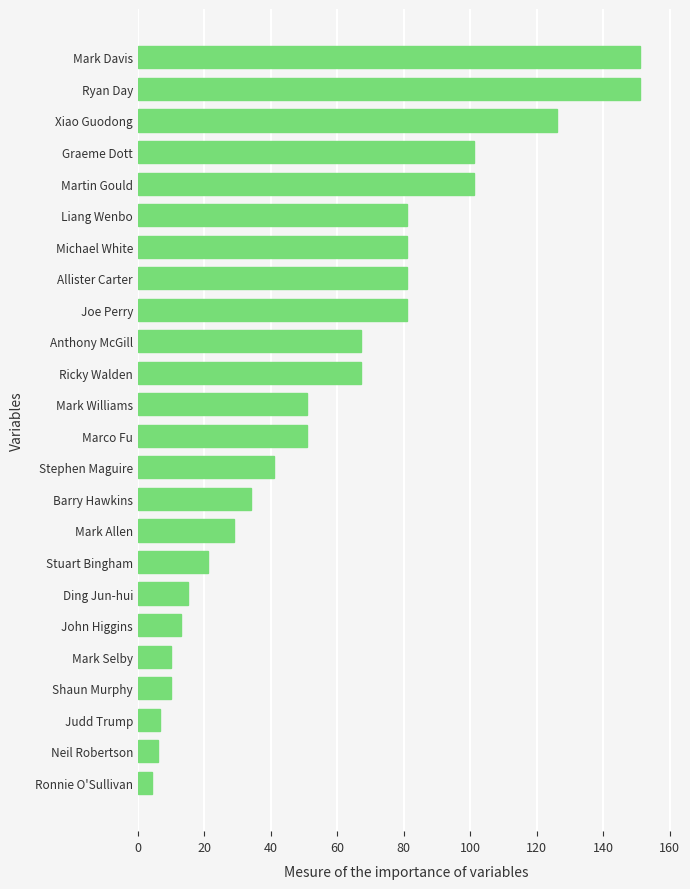

Which has a higher value, Neil Robertson or Xiao Guodong?

Xiao Guodong